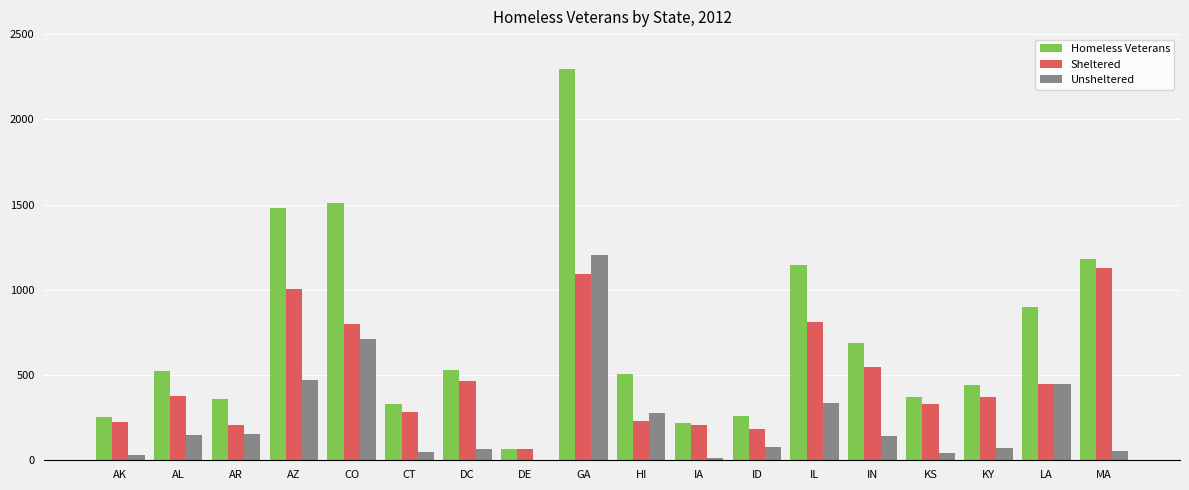

Are the bars grouped side by side (vs. stacked)?

Yes